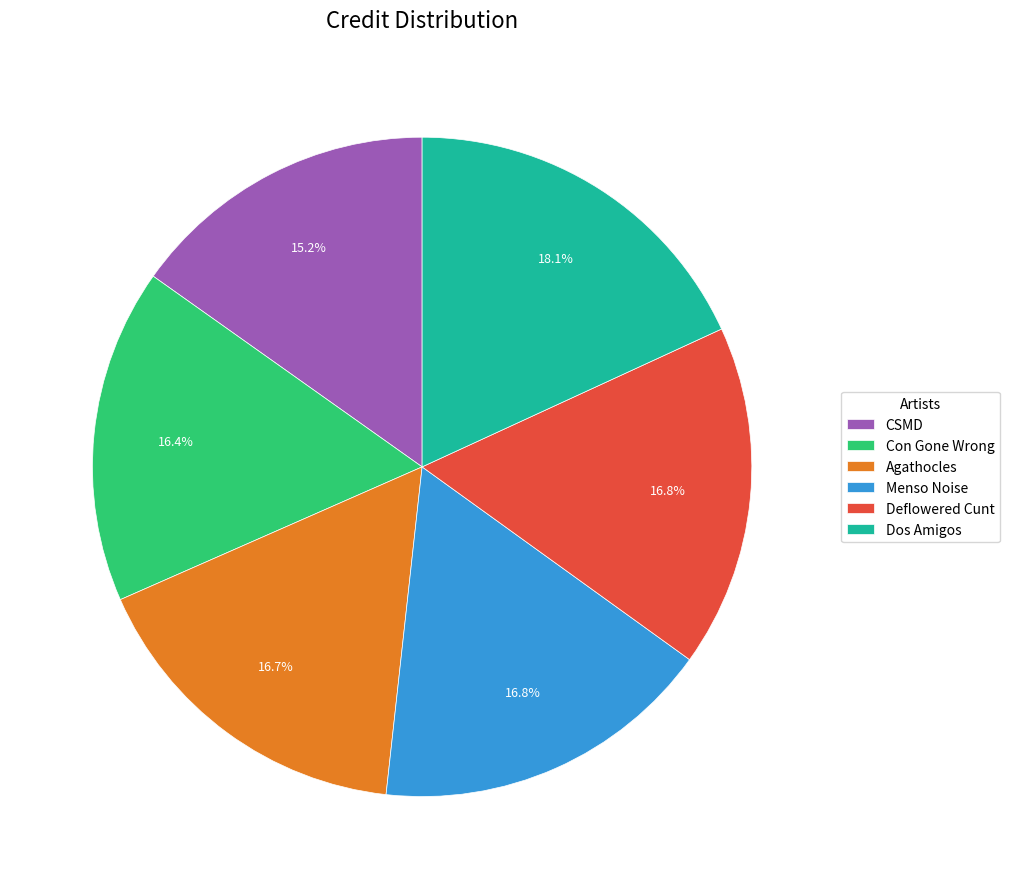

Between Dos Amigos and Menso Noise, which is larger?

Dos Amigos